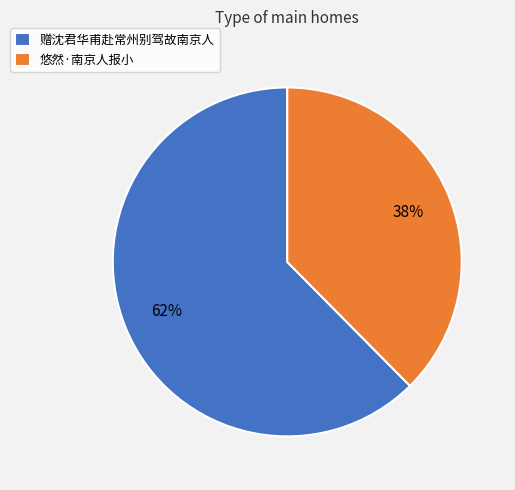

Count the number of slices in the pie.

2